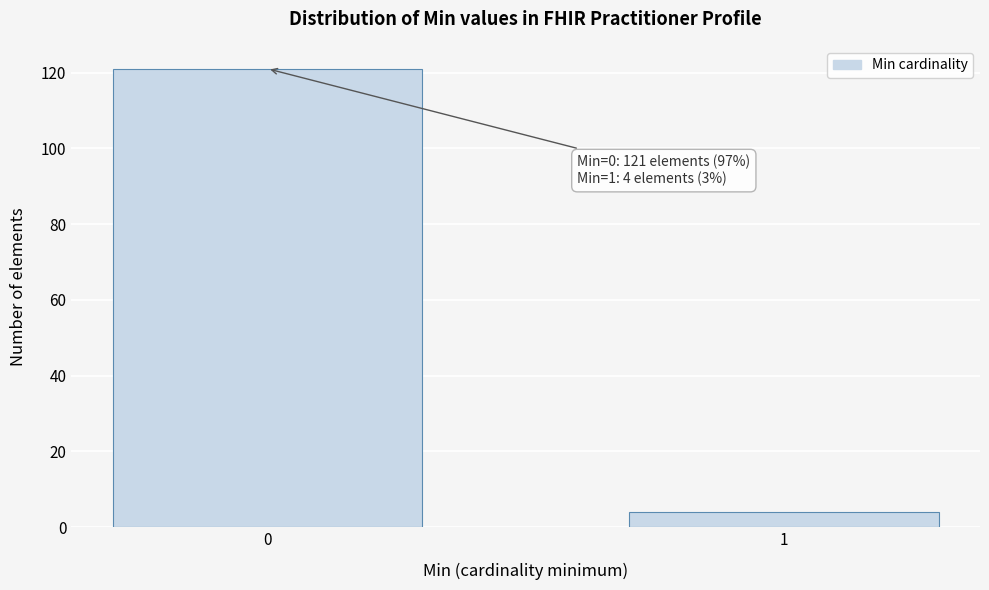

Reading right to left, what are all the values shown in this chart?

4	121